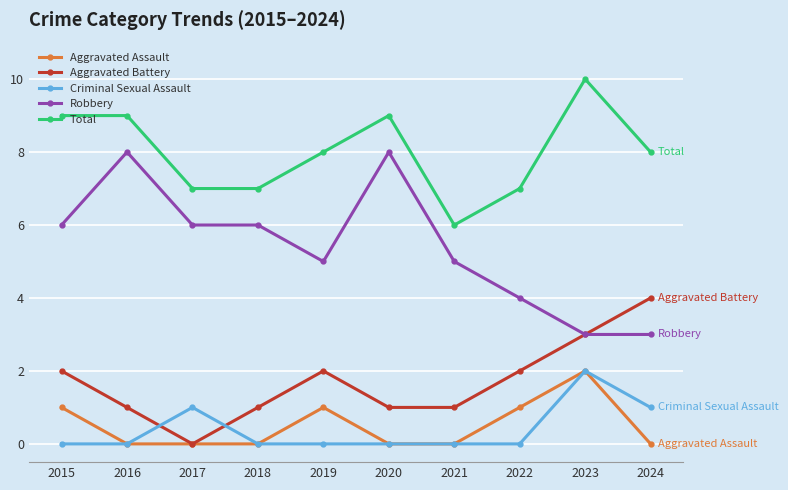

Is the value of Criminal Sexual Assault at 2023 greater than the value of Aggravated Battery at 2020?

Yes